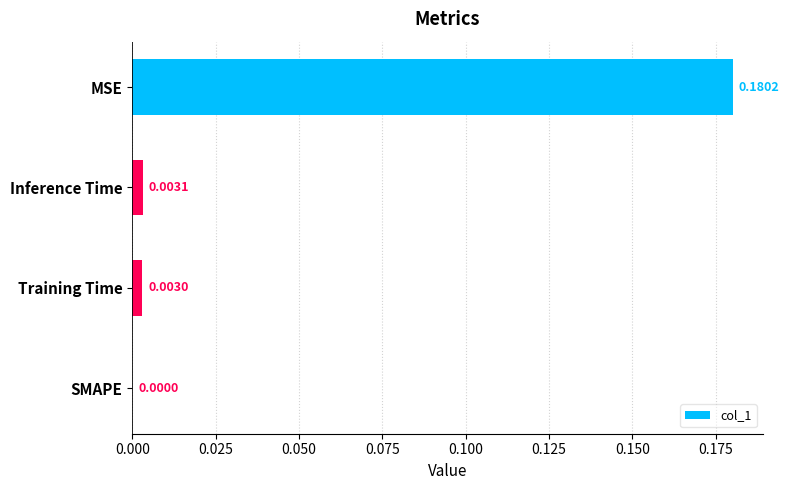

Which has a higher value, Training Time or Inference Time?

Inference Time